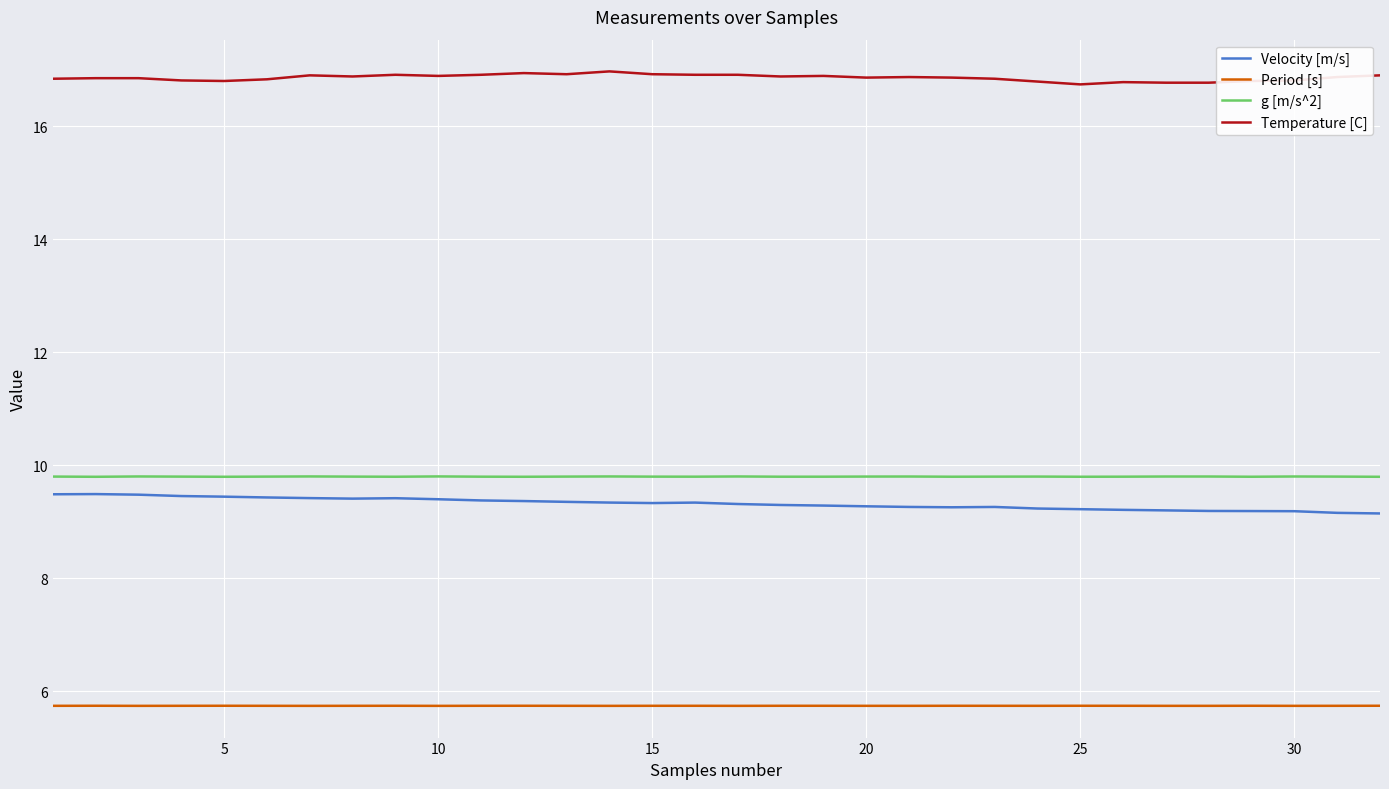

Which series has the largest total across all categories?

Temperature [C]